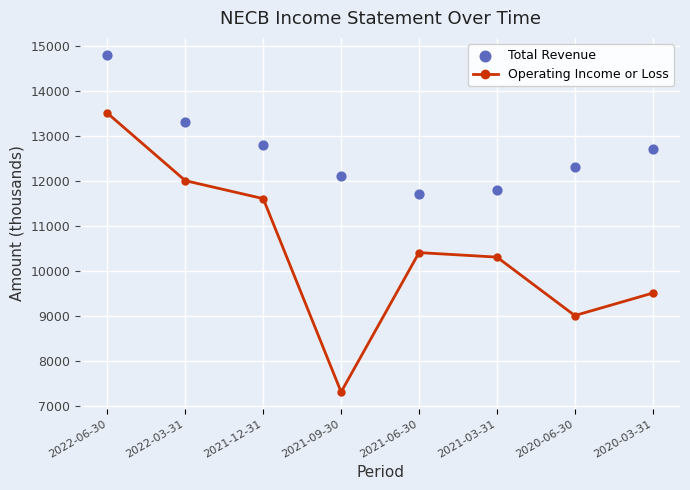

At which category is the sum across all series the highest?

2022-06-30